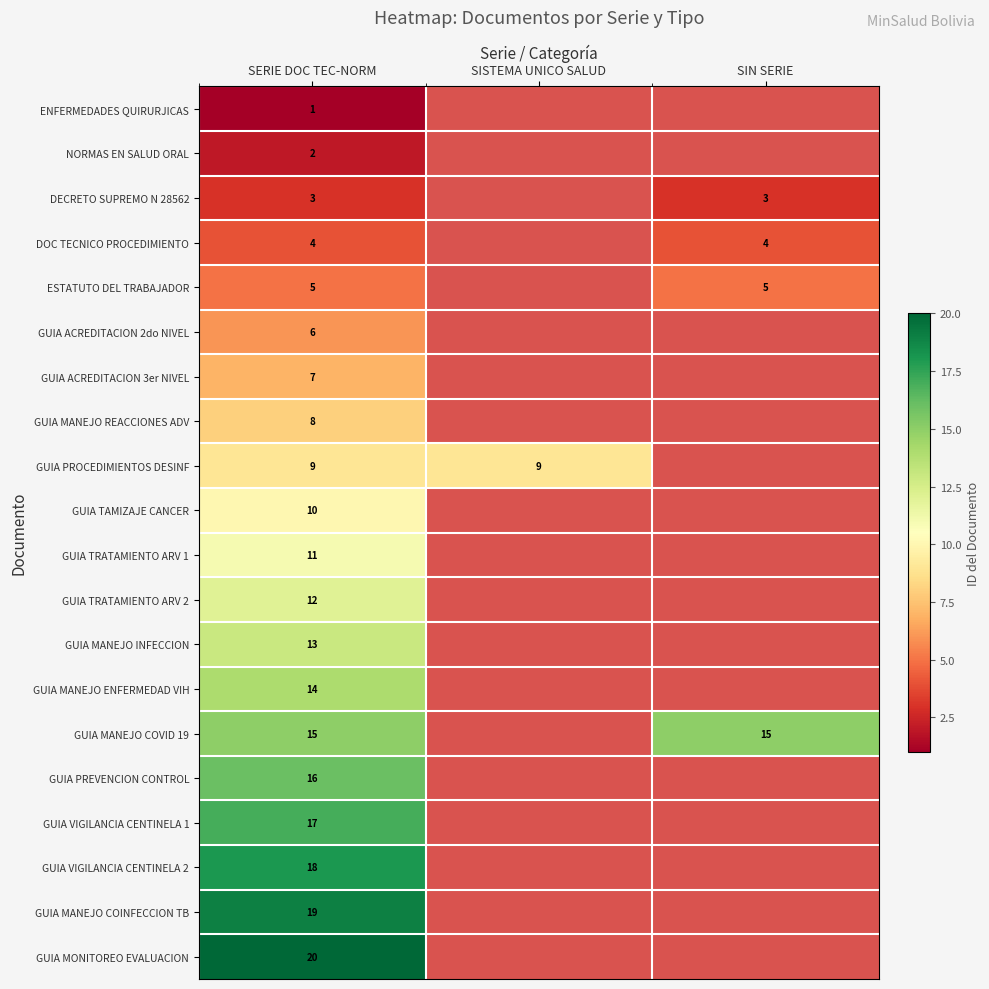

How many series are shown in this chart?

20